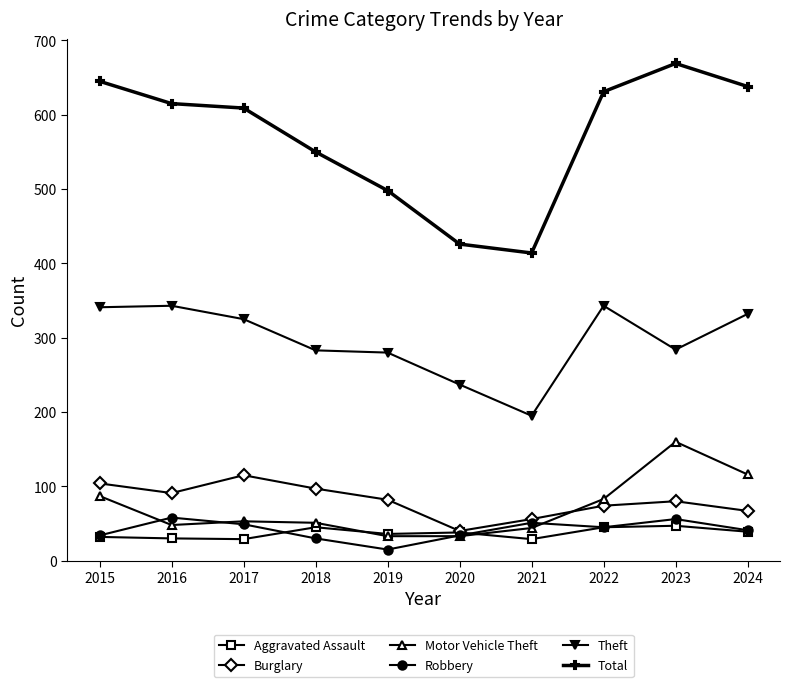

How many data points does each series have?

10